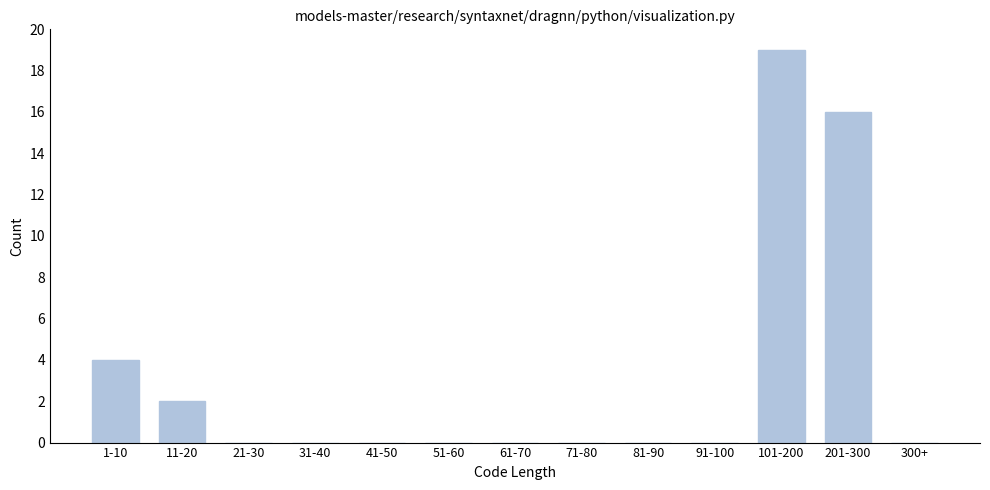

Reading left to right, what are all the values shown in this chart?

1-10=4	11-20=2	21-30=0	31-40=0	41-50=0	51-60=0	61-70=0	71-80=0	81-90=0	91-100=0	101-200=19	201-300=16	300+=0